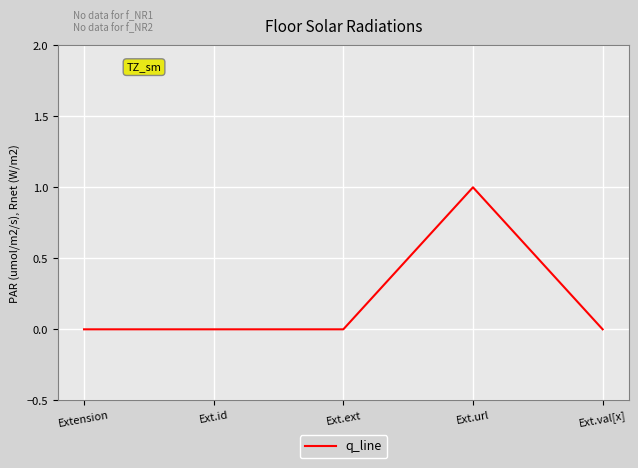

How many series are shown in this chart?

1